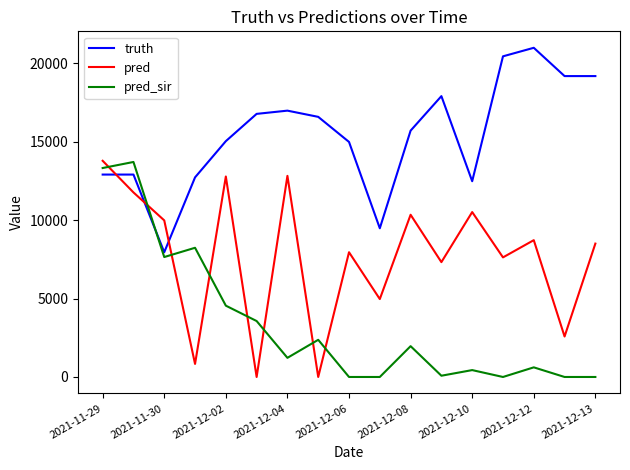

Rank the series by their average value, from highest to lowest.

truth, pred, pred_sir